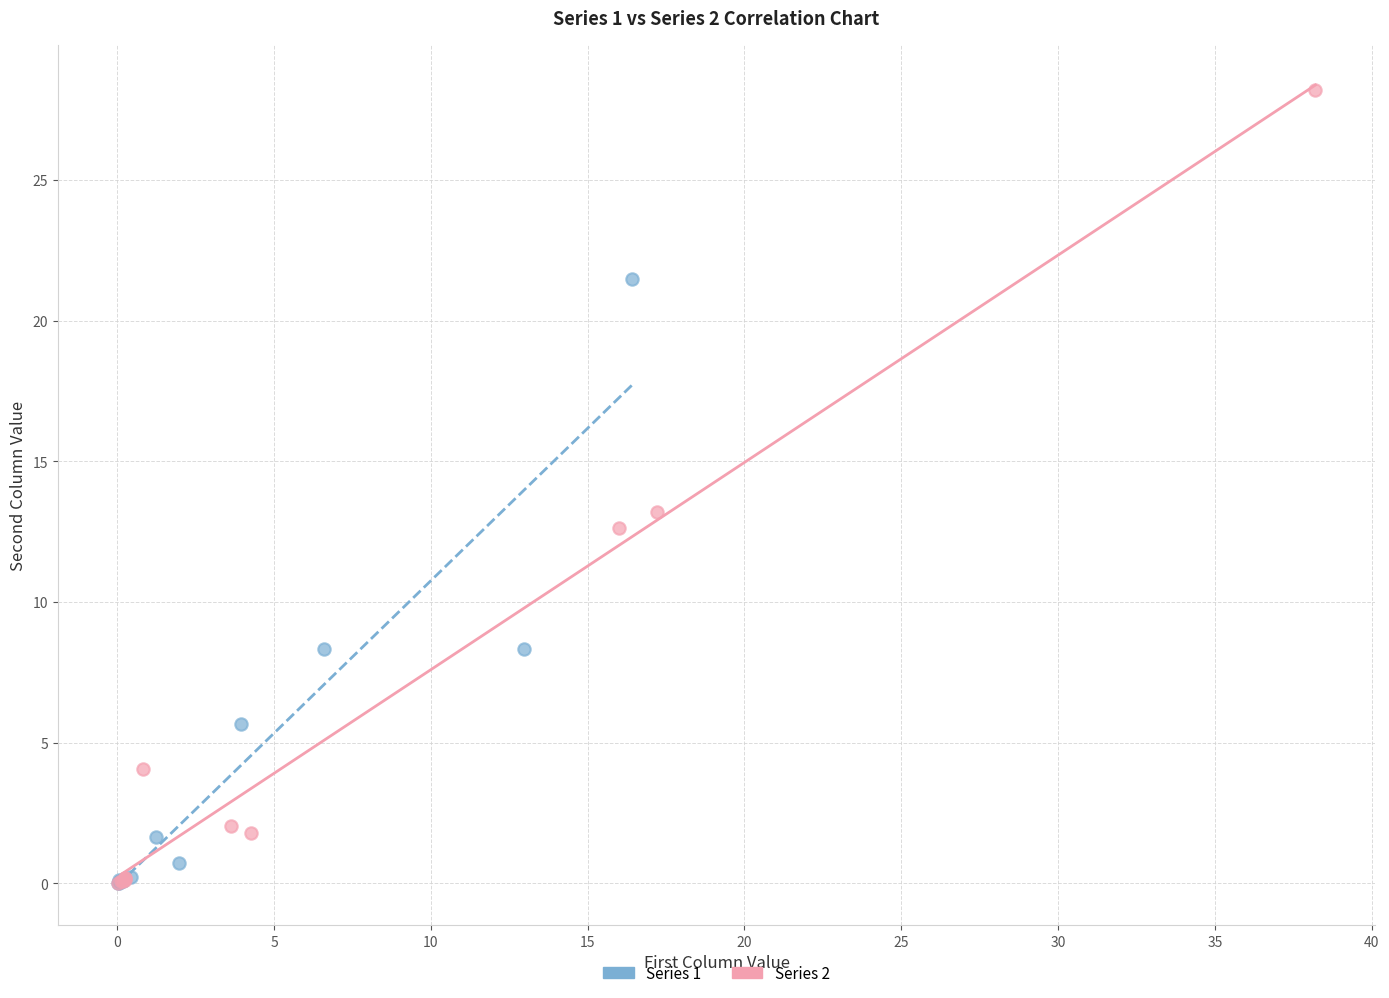

Which series contains the highest Y value?

Series 2